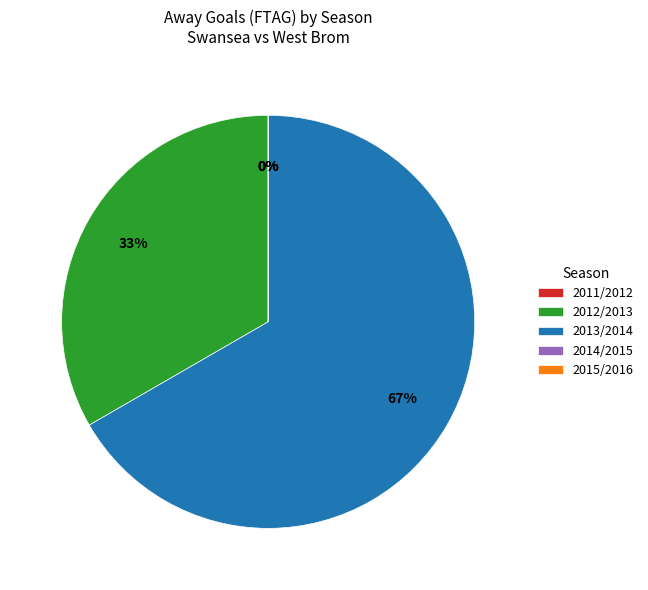

Does 2012/2013 account for over 50% of the chart?

No